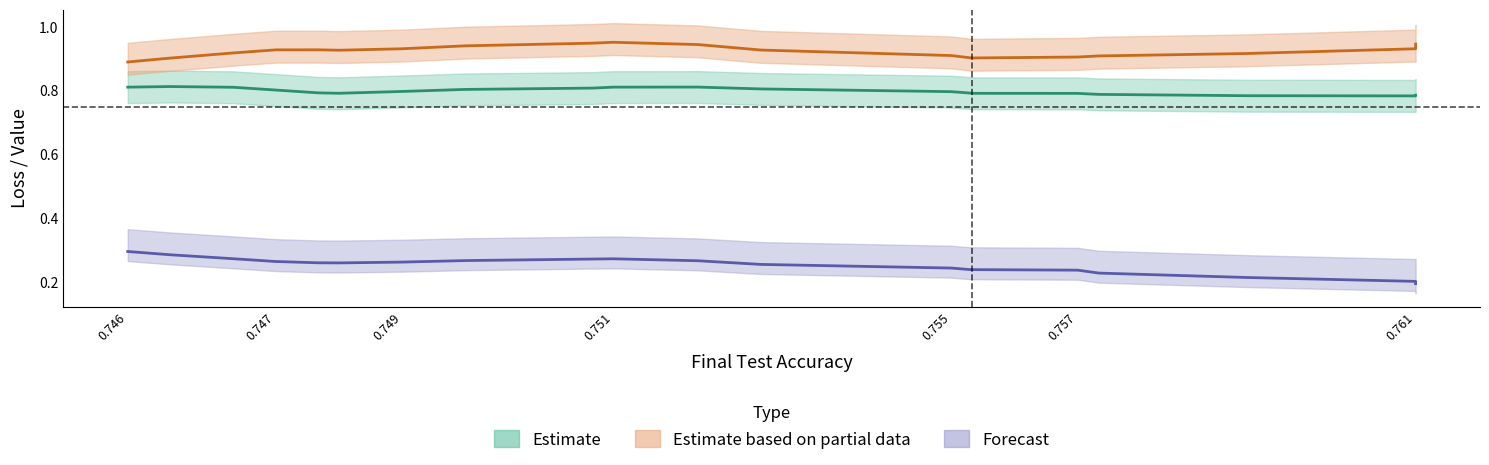

What is the approximate value of best_test_loss at 0.7512401?

0.8